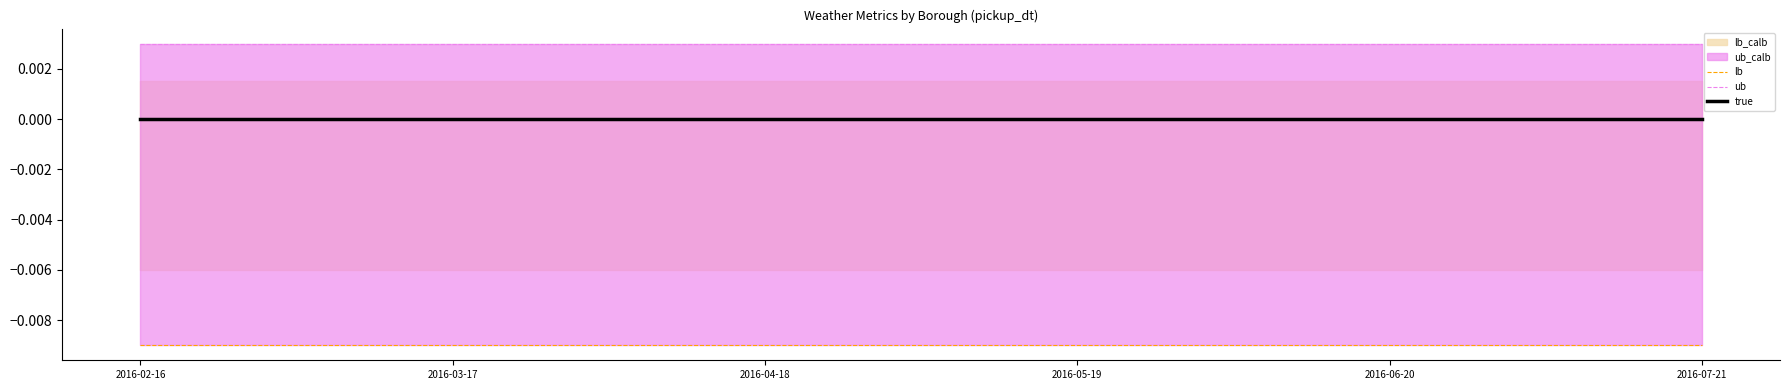

Does the chart display data point markers on the line(s)?

No